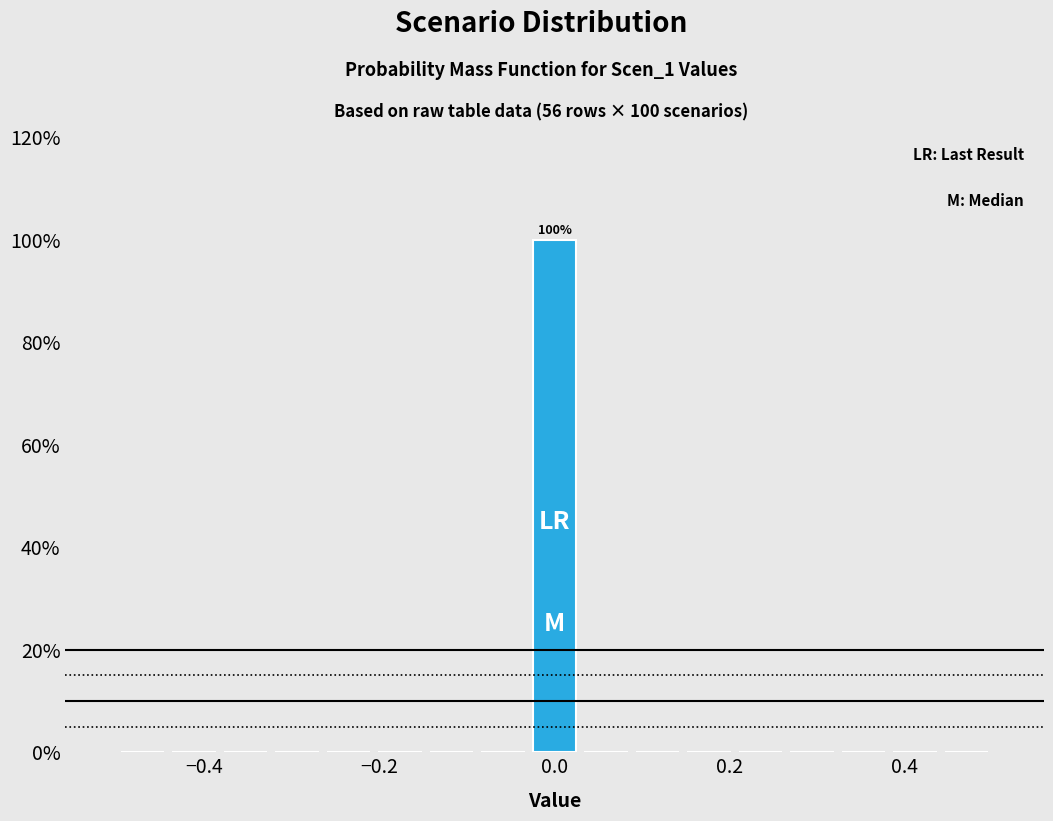

Read against the x-axis, roughly where is the centre of the tallest bar?

0.00